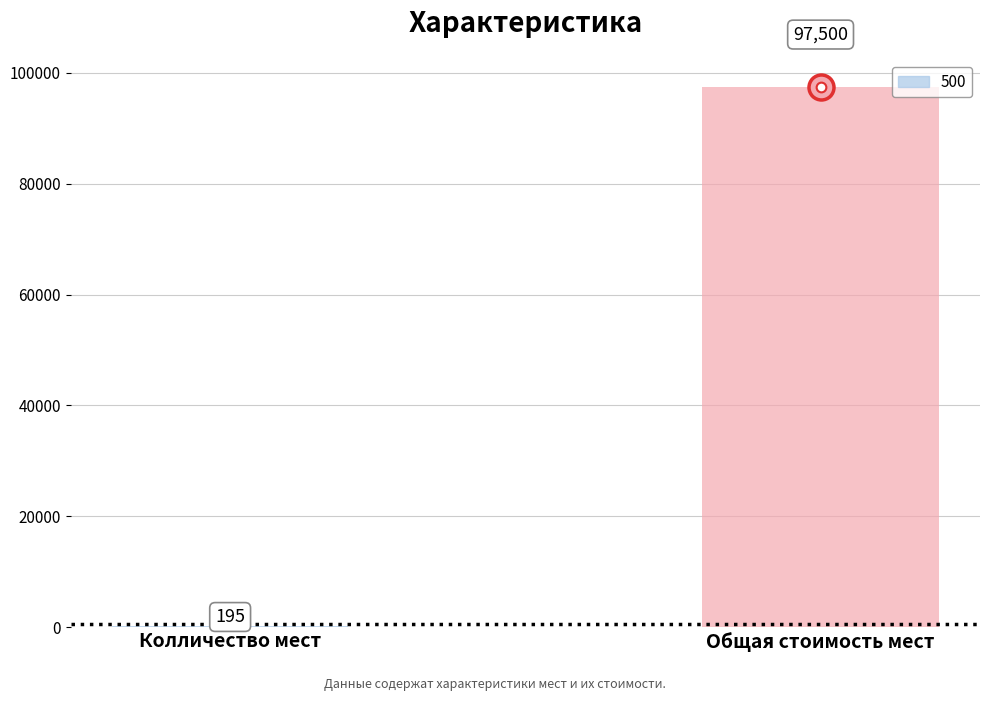

What is the approximate value at Колличество мест?

195